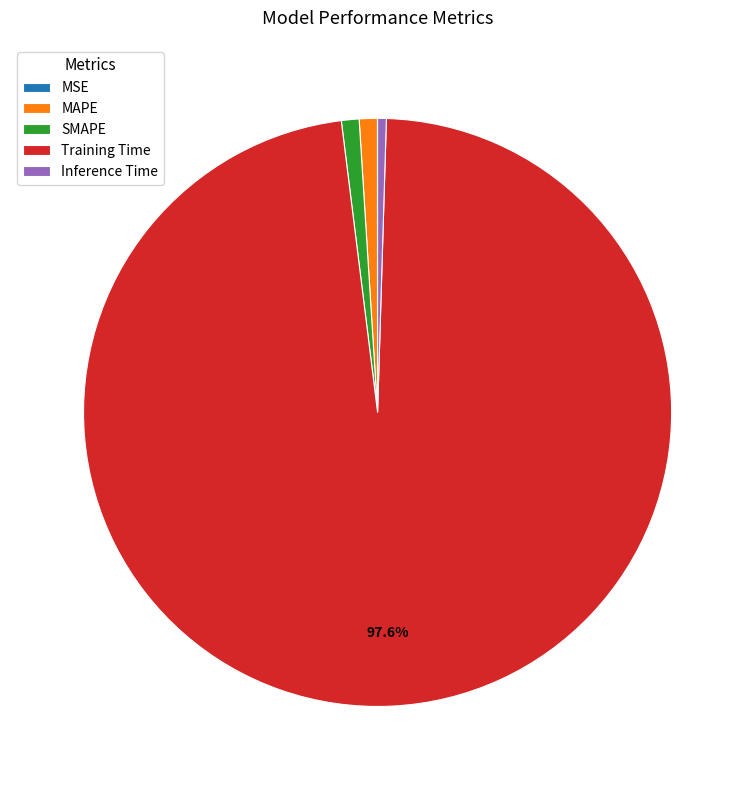

Which slice is the largest?

Training Time